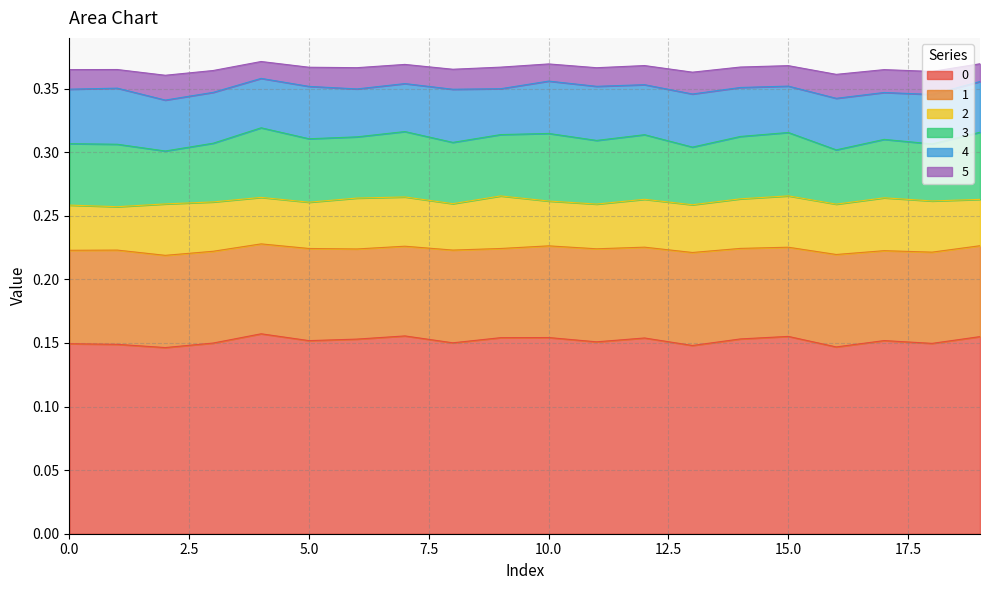

Which category has the lowest value across all series?

2